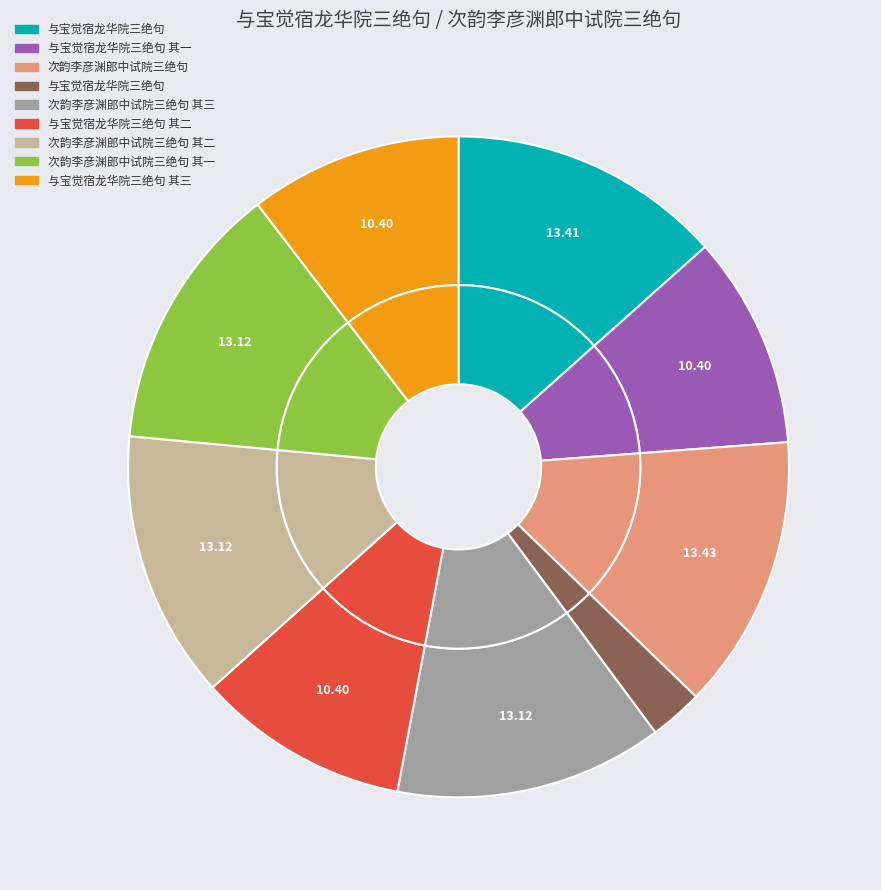

How much of the chart is everything except 次韵李彦渊郎中试院三绝句?

86.6%